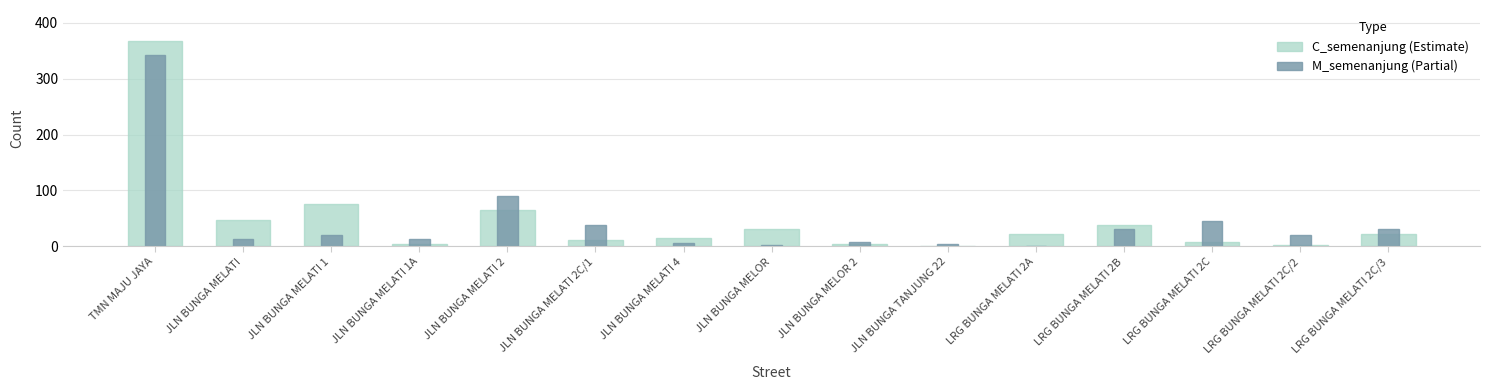

What is the sum of the C_semenanjung values at LRG BUNGA MELATI 2C/3 and JLN BUNGA MELOR 2?

25